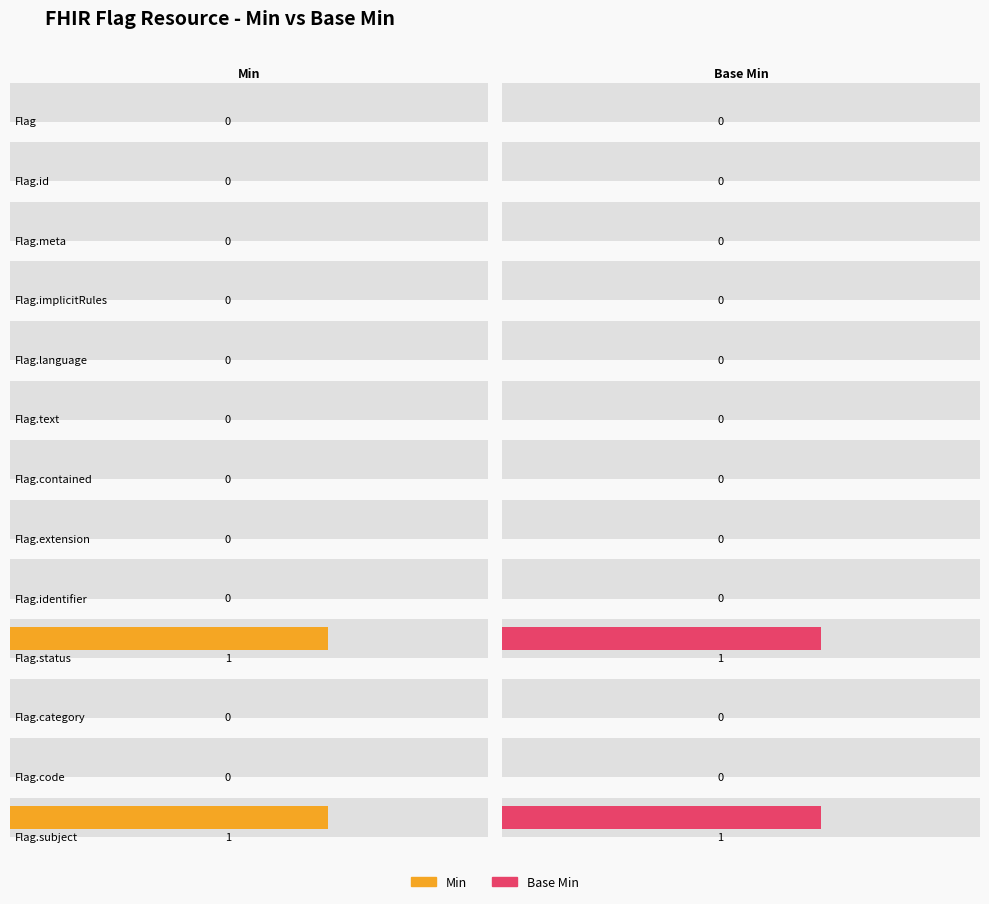

What is the greatest value displayed?

1